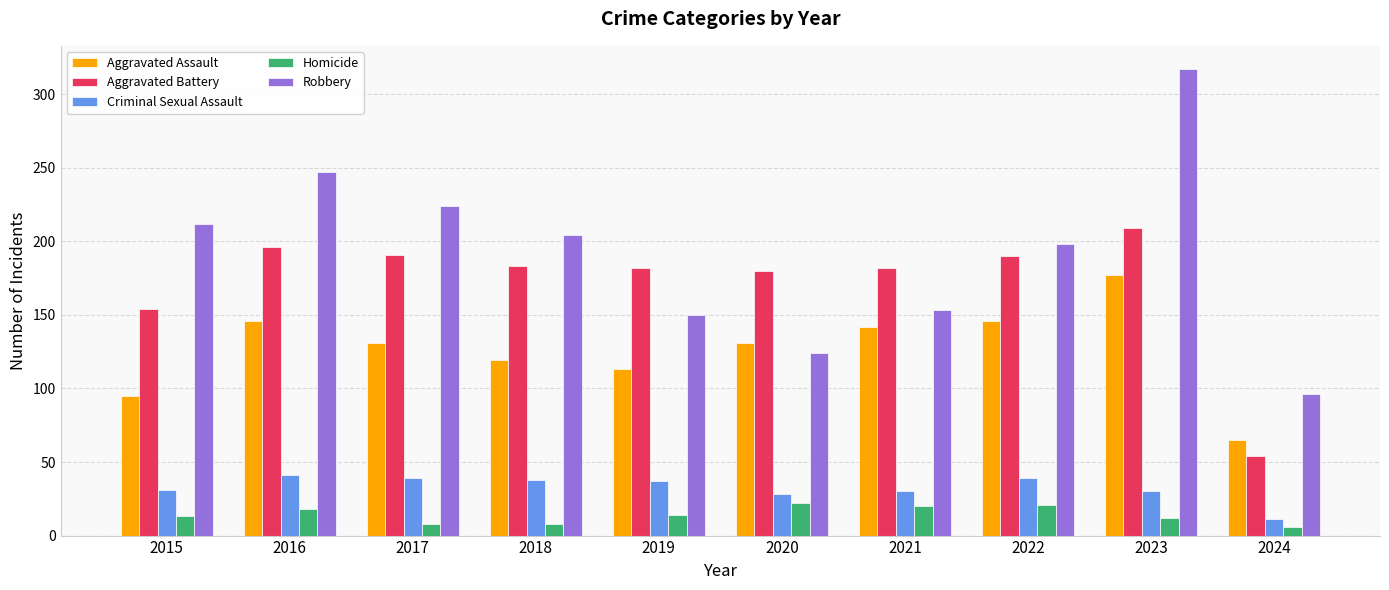

Is the value of Criminal Sexual Assault at 2021 greater than the value of Homicide at 2021?

Yes